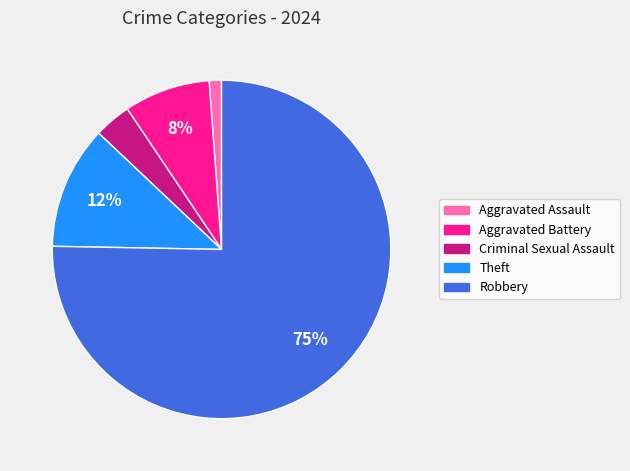

Which slice is the smallest?

Aggravated Assault